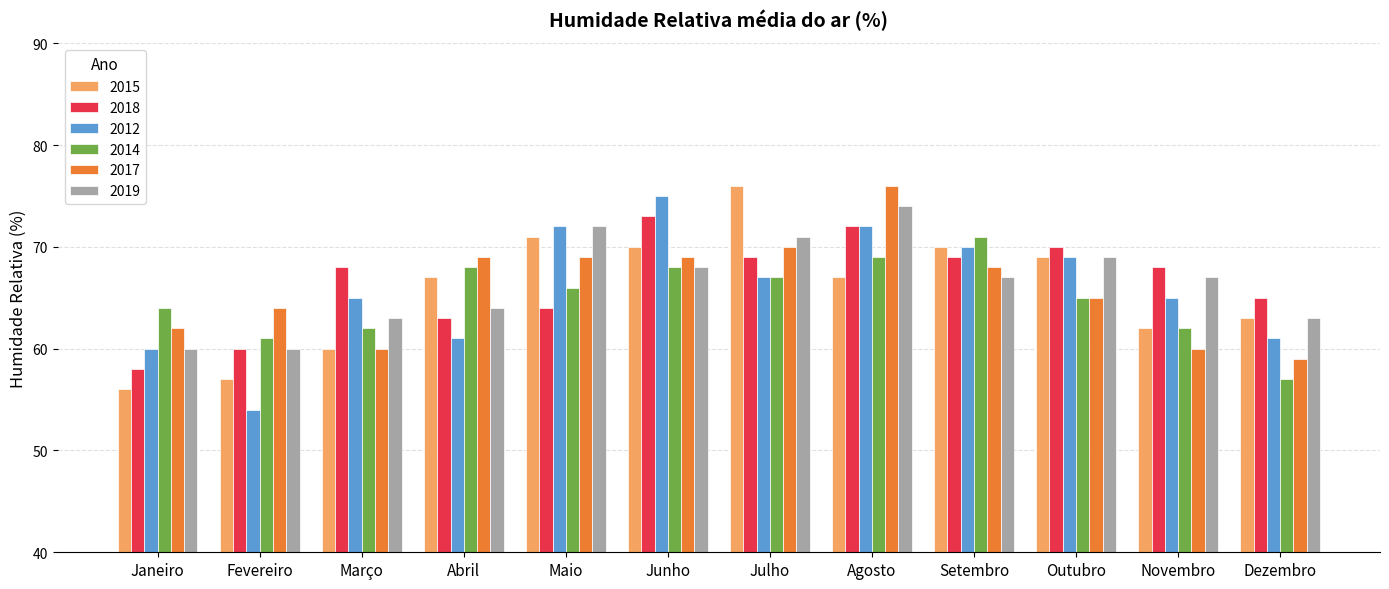

Which category has the lowest value across all series?

Fevereiro